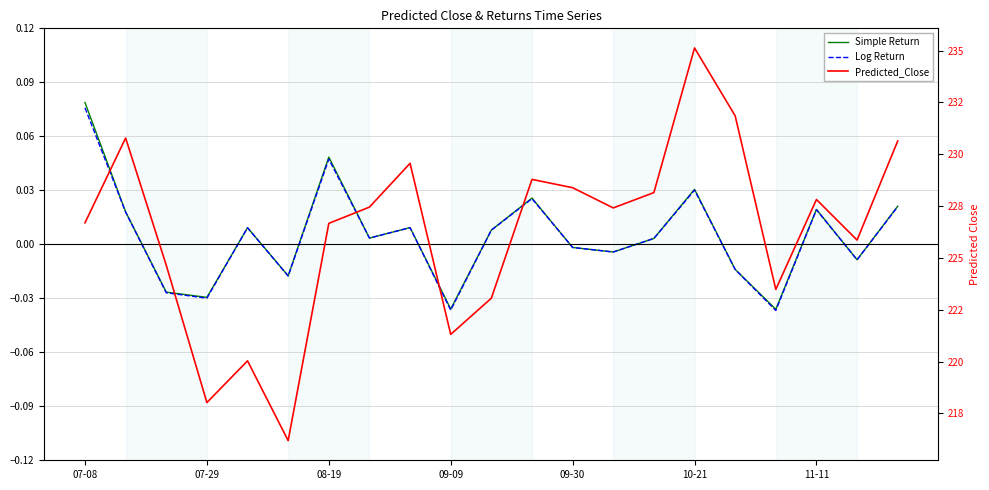

True or false: Predicted_Close and Simple Return cross at least once.

False